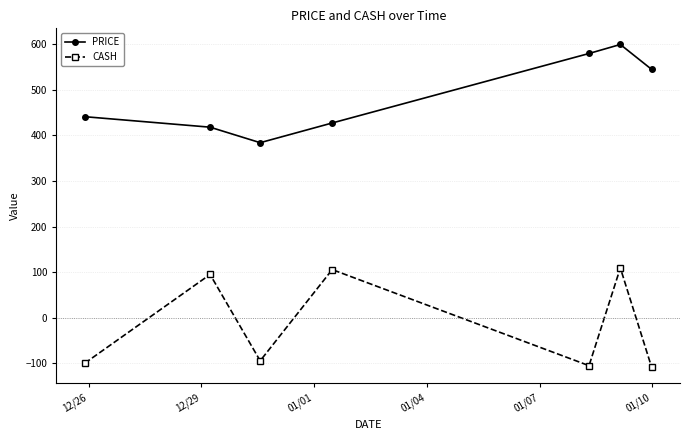

What is the sum of all PRICE values?

3395.5